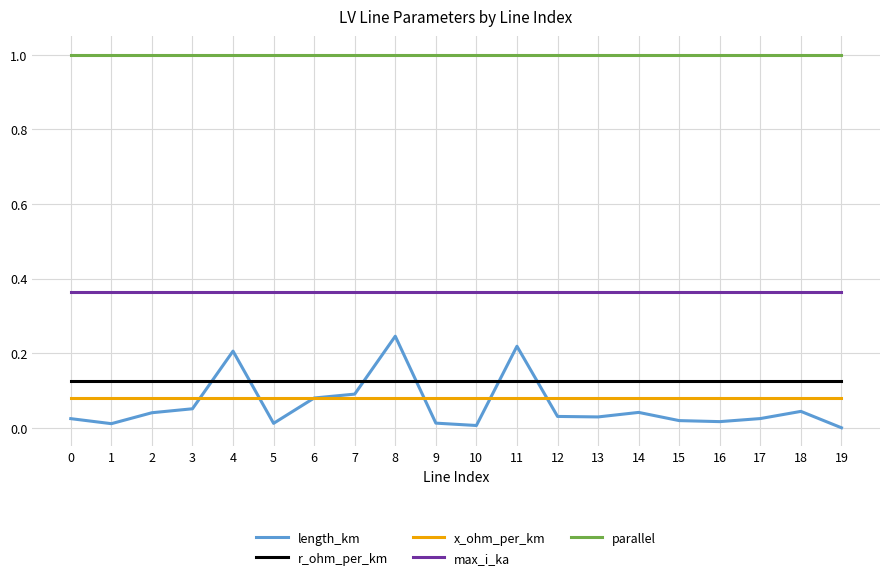

The value of parallel at 8 is 1.7. True or false?

False